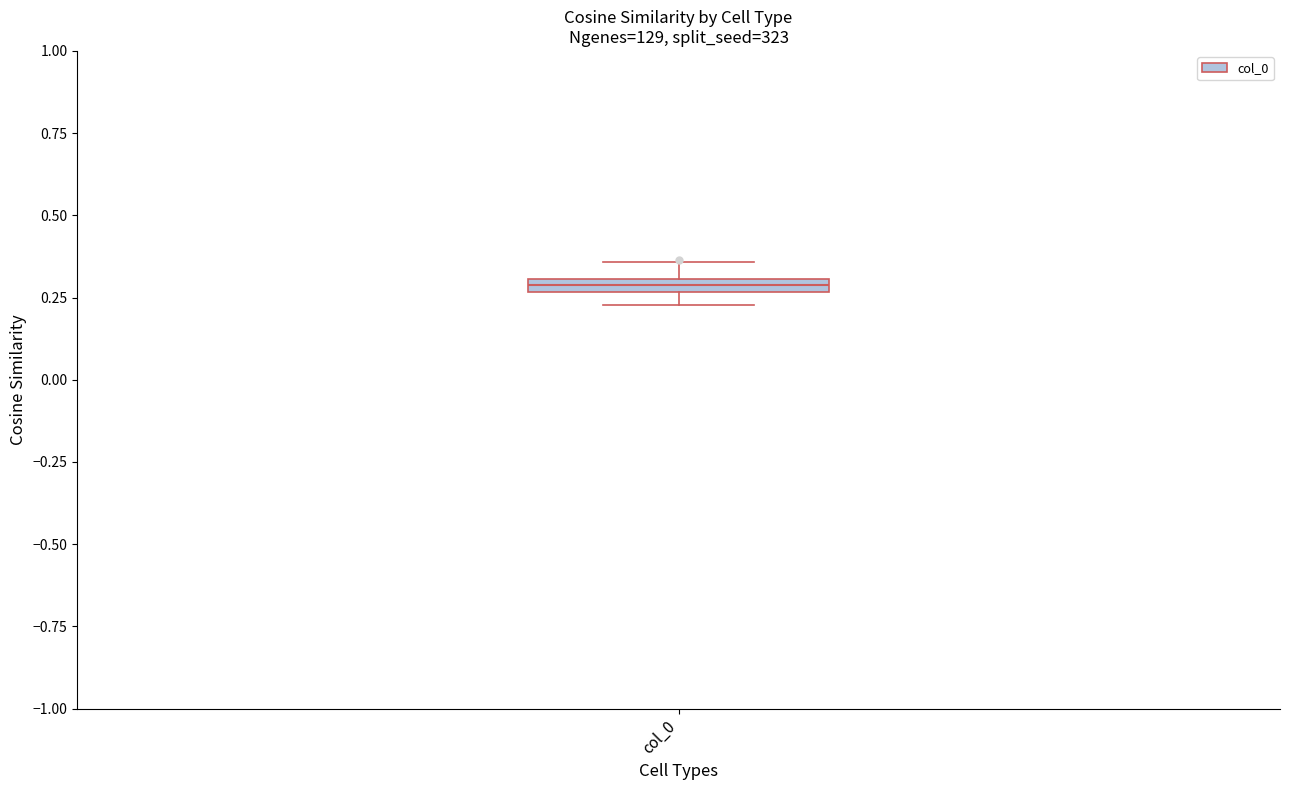

Where is the upper edge of the box for col_0 on the y-axis? The values are not printed on the chart, so give them approximately, as read against the axis.

0.30